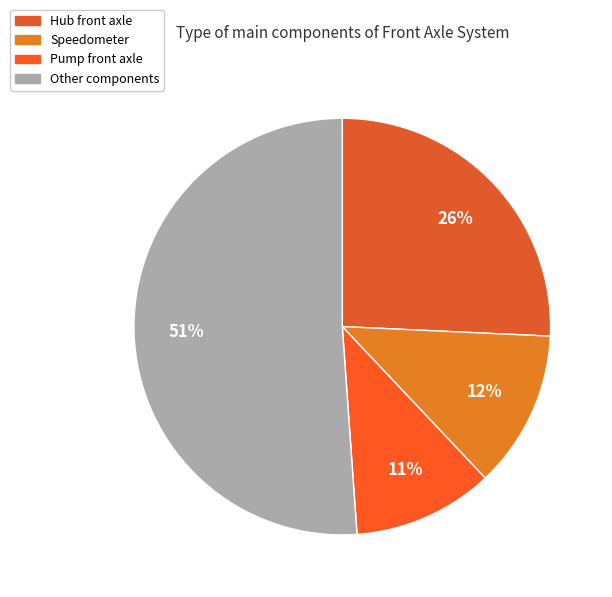

Is there any slice that represents more than half of the pie?

Yes